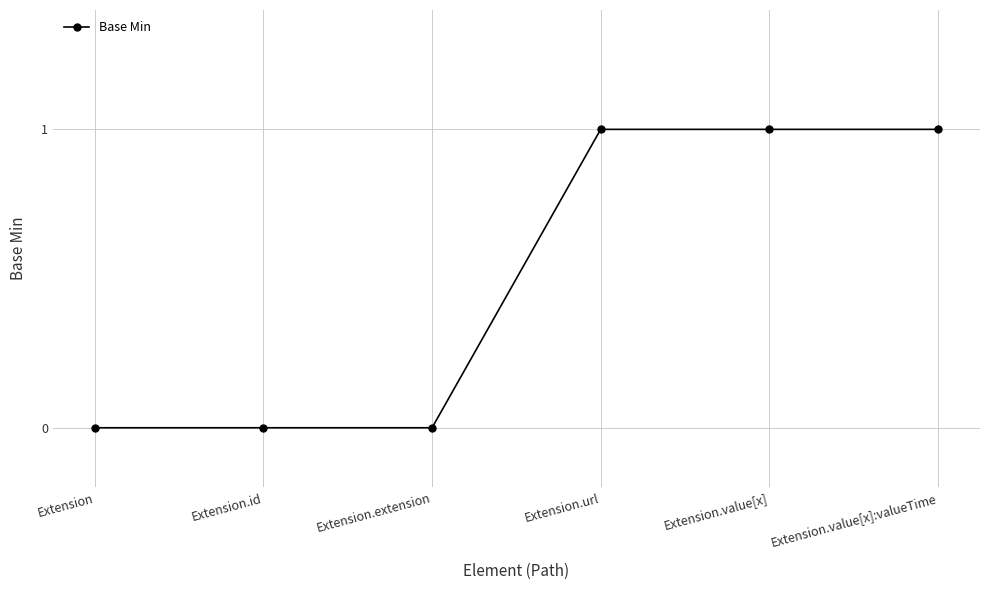

What position from the left is Extension.url?

4